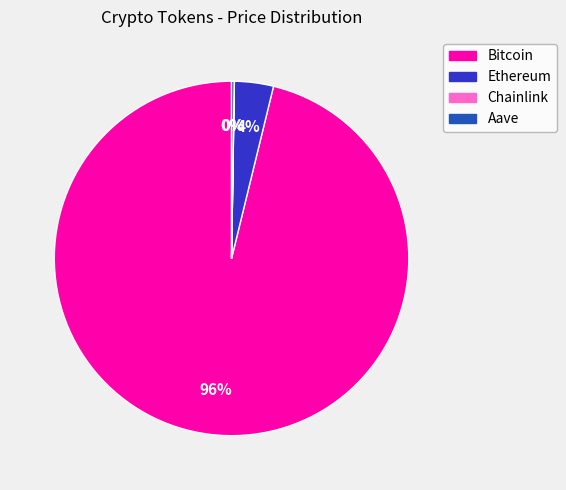

Is Bitcoin the majority of the pie?

Yes